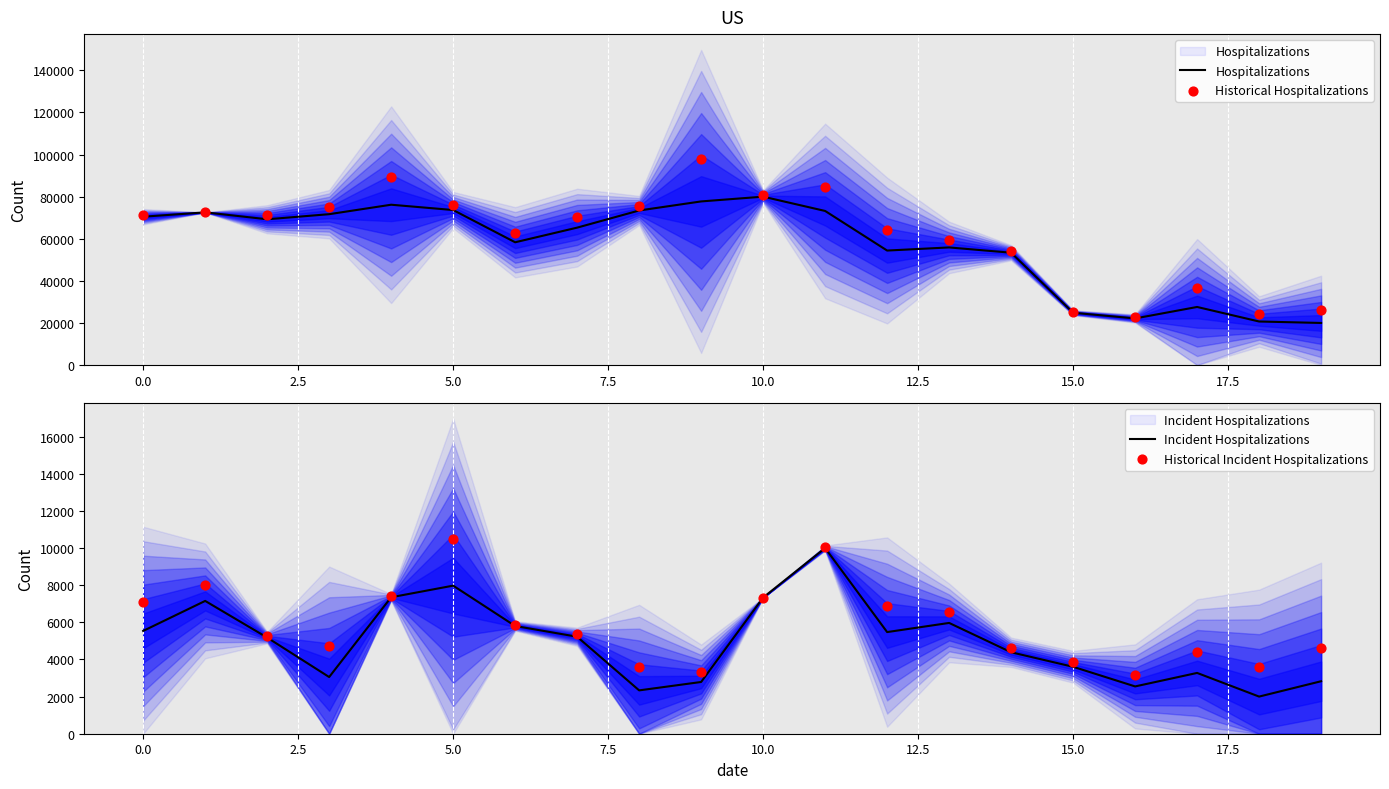

Which series reaches the maximum Y coordinate?

Historical Hospitalizations